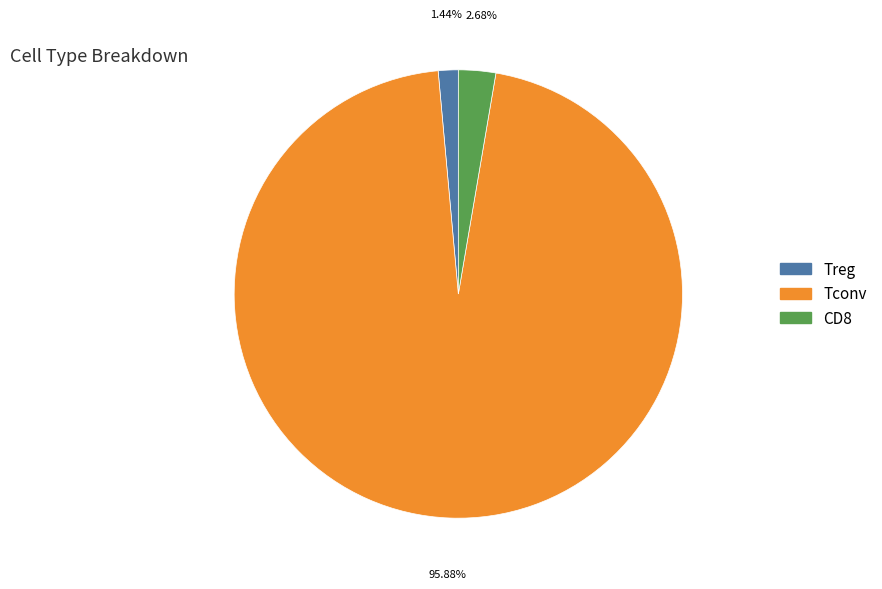

Combined, what portion of the pie is CD8 and Tconv?

98.6%